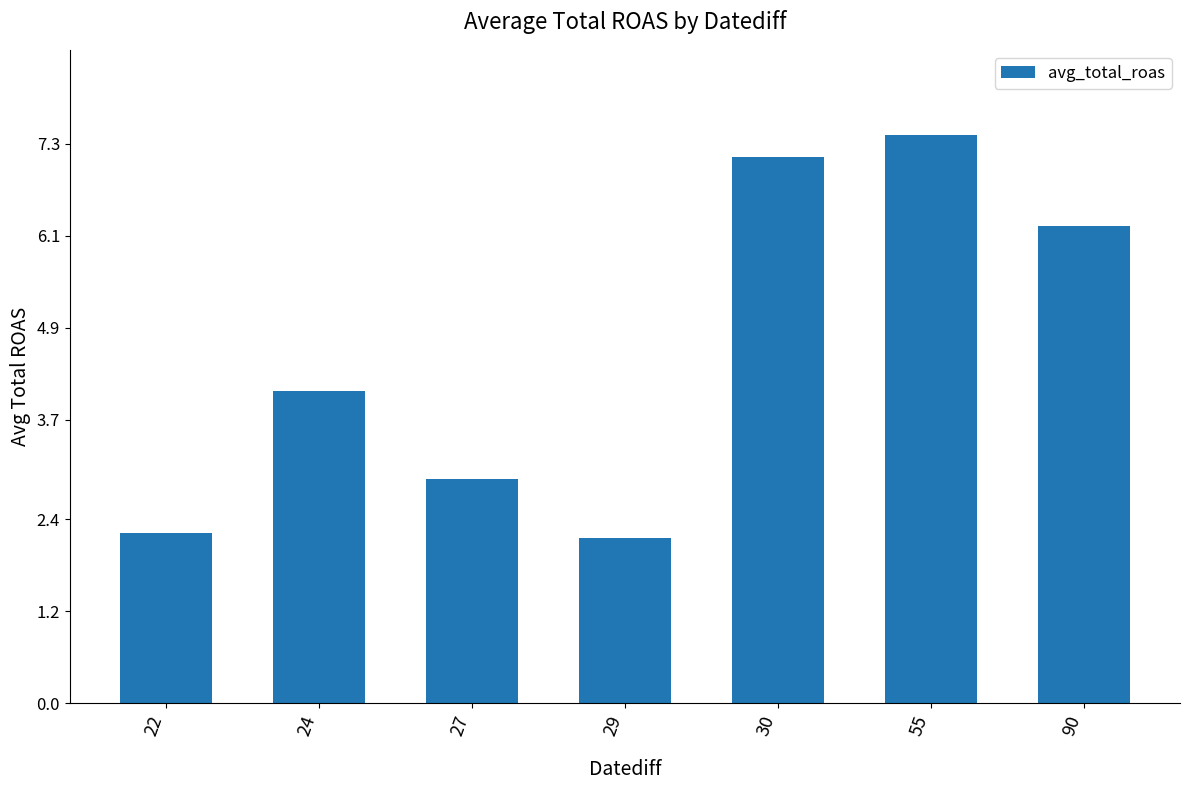

Read the value at 27.

2.9